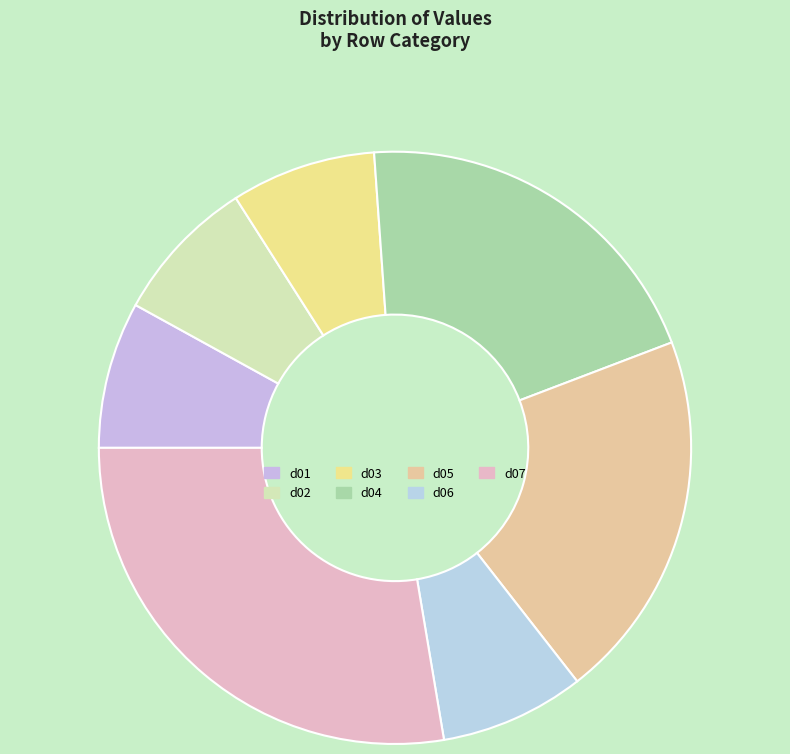

Do d02 and d04 together represent more than half of the pie?

No